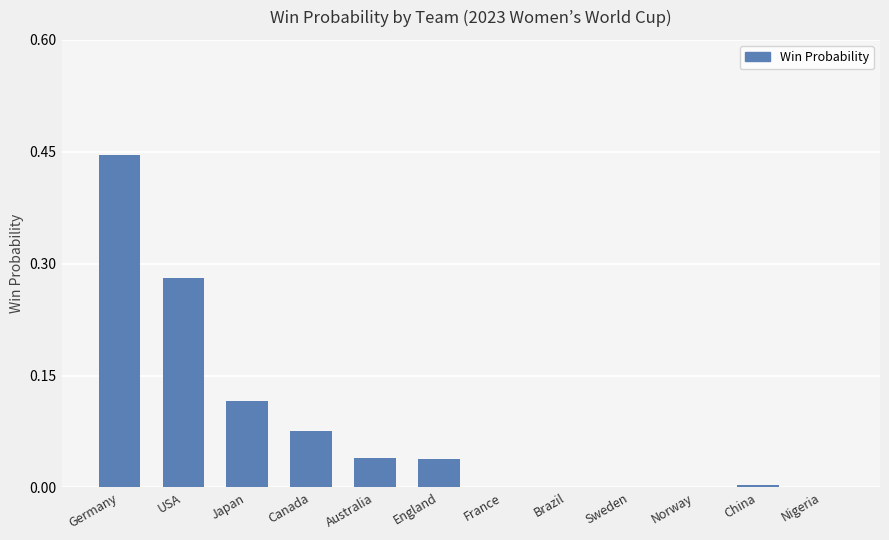

Which label corresponds to the largest value in the chart?

Germany